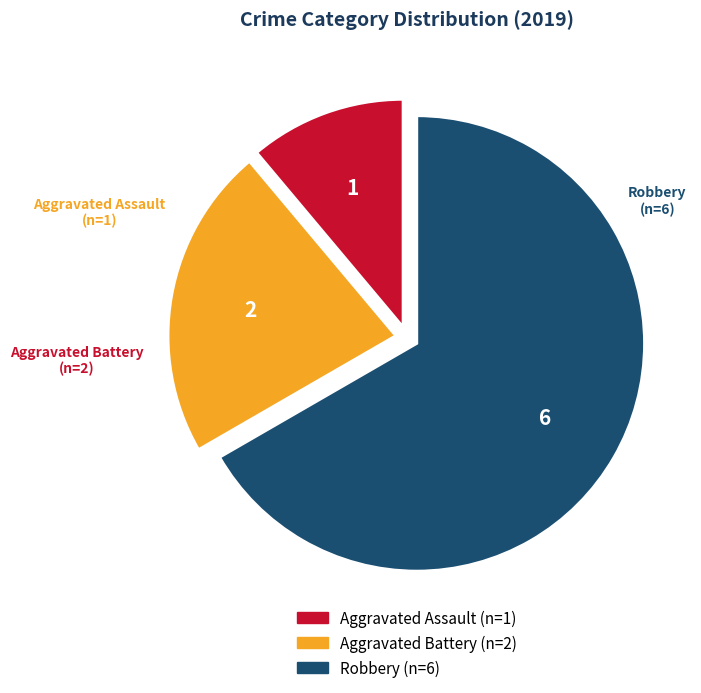

What is the majority slice?

Robbery